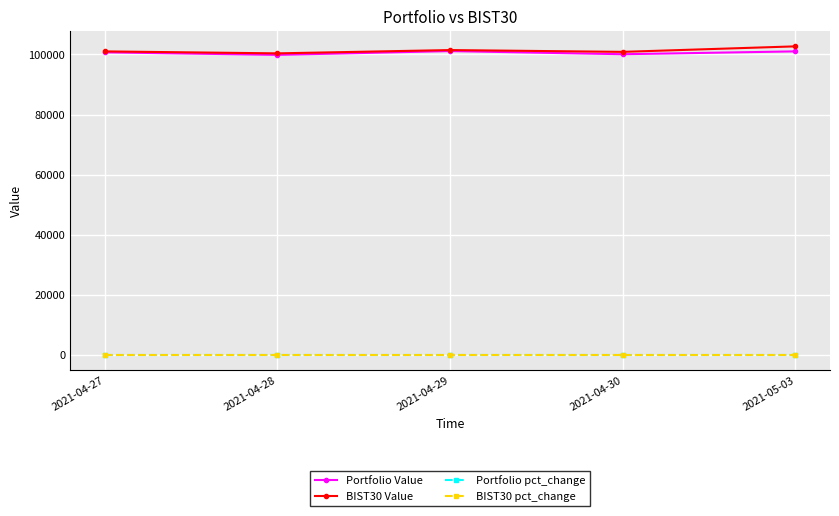

What is the label of the 5th point from the right?

2021-04-27